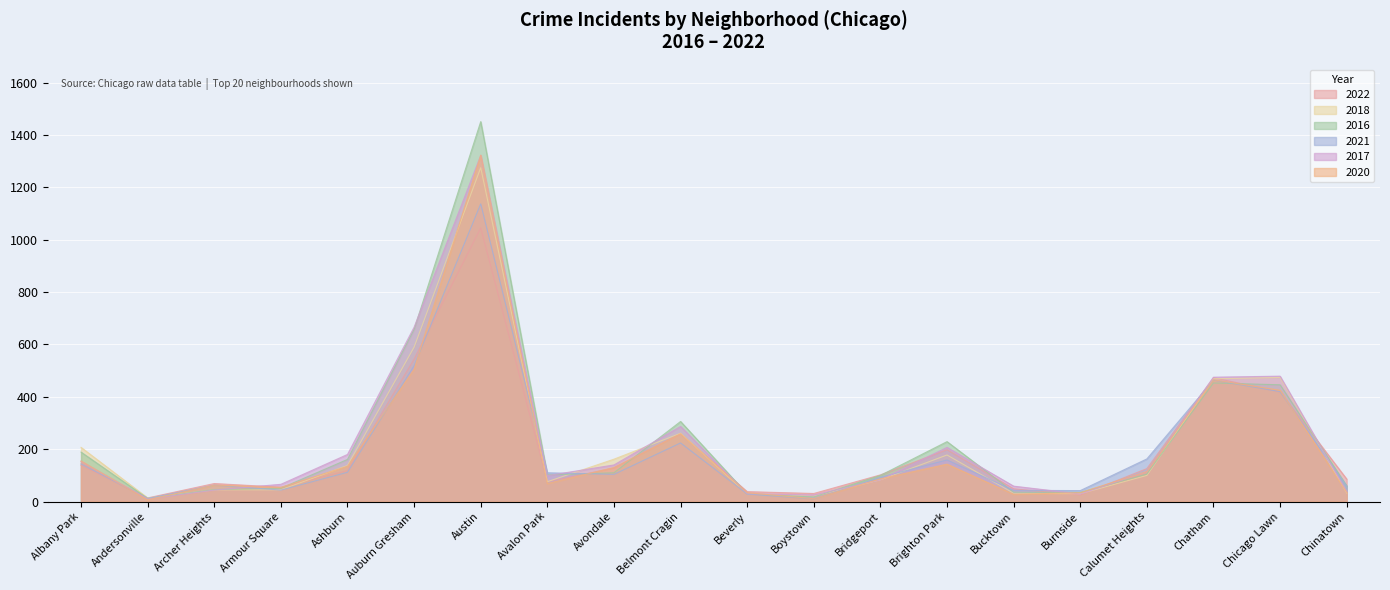

Which series has the largest total across all categories?

2016